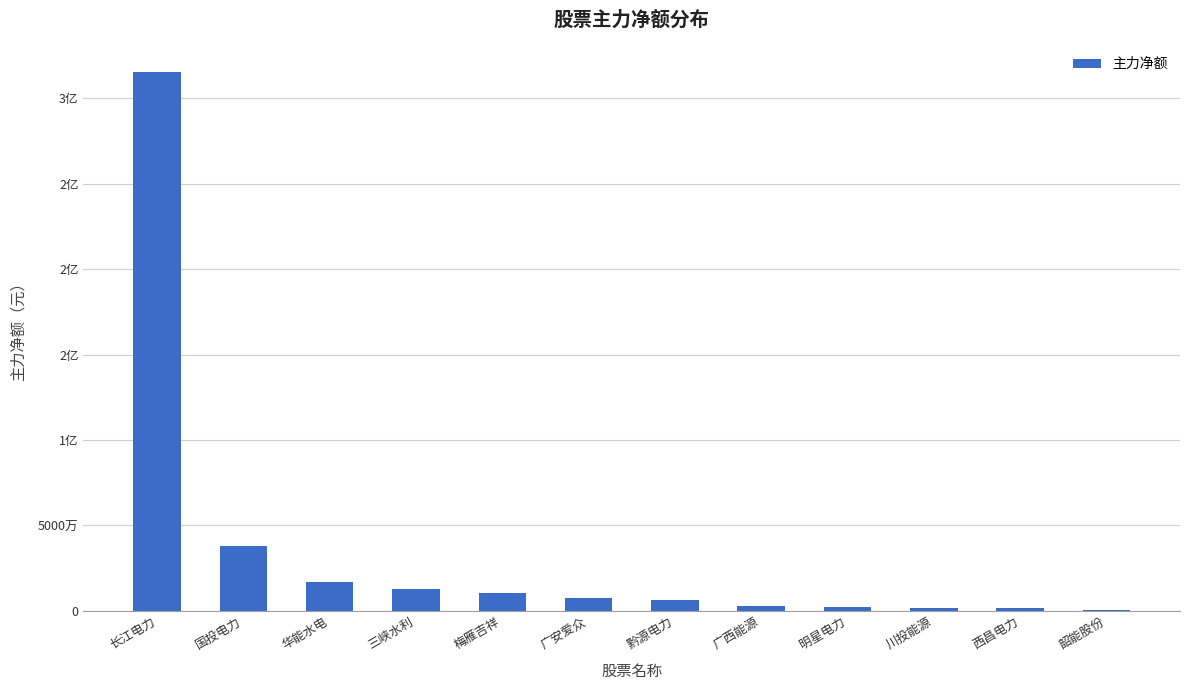

Are the bars horizontal?

No